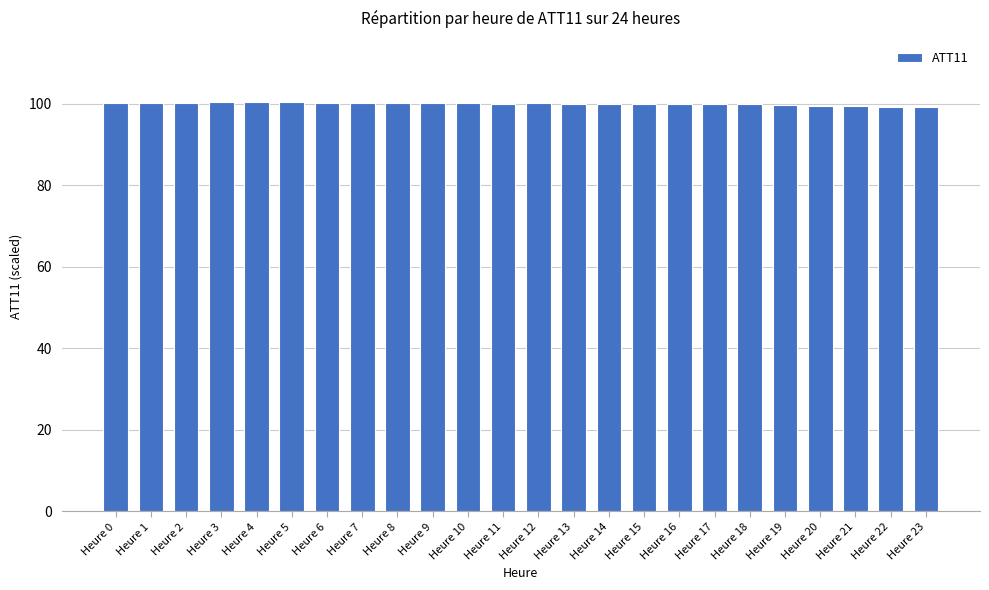

What is the value of the 15th bar from the left?

99.9